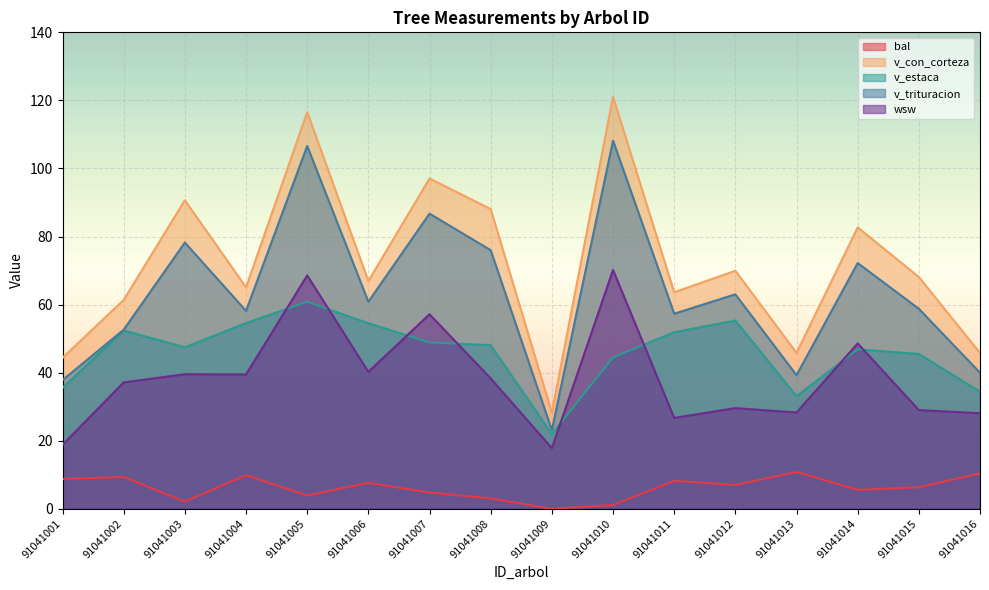

List the series in order of their peak value, lowest first.

bal, v_estaca, wsw, v_trituracion, v_con_corteza